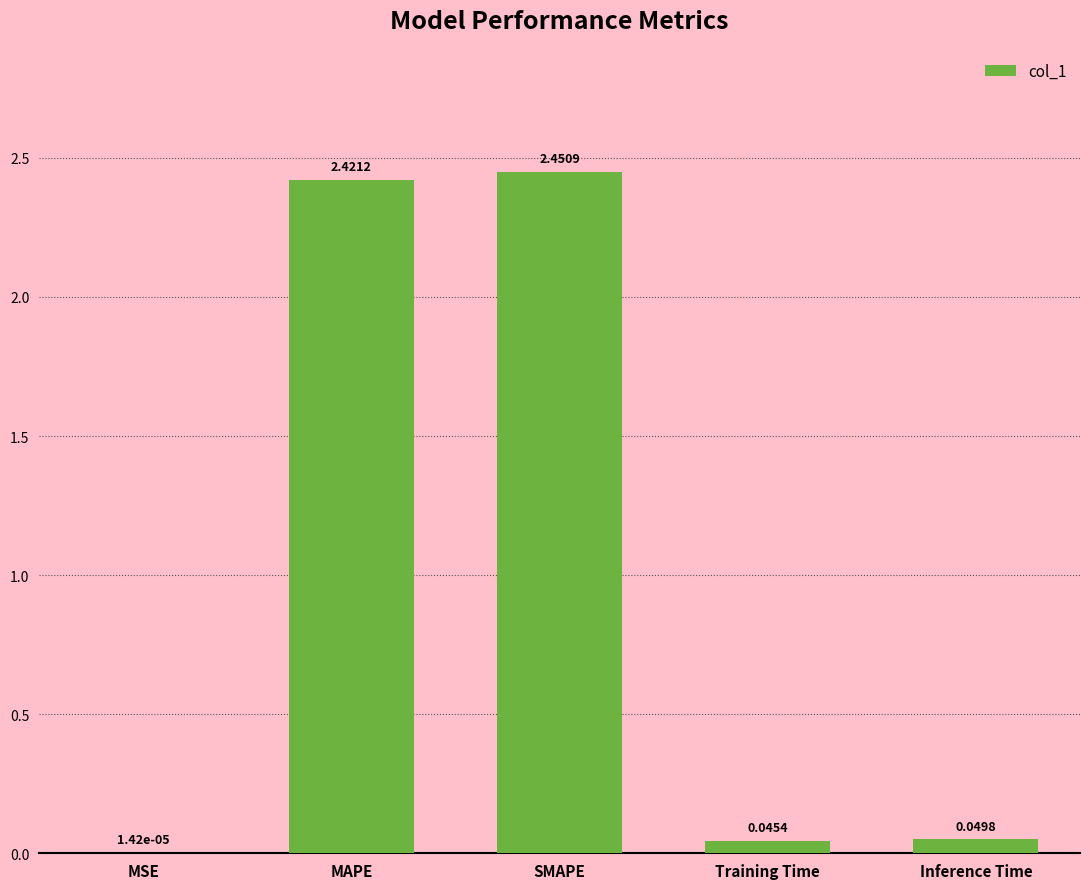

What is the sum of all values?

5.0